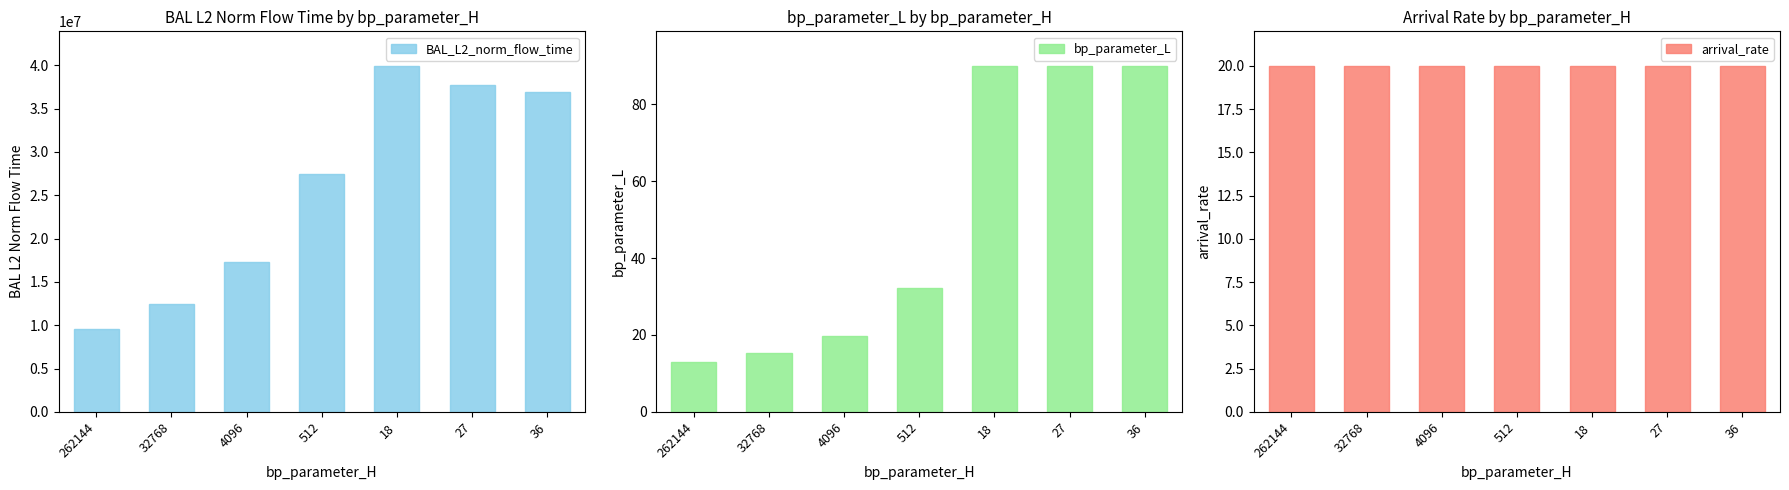

The arrival_rate series shows 20.0 at 512. True or false?

True